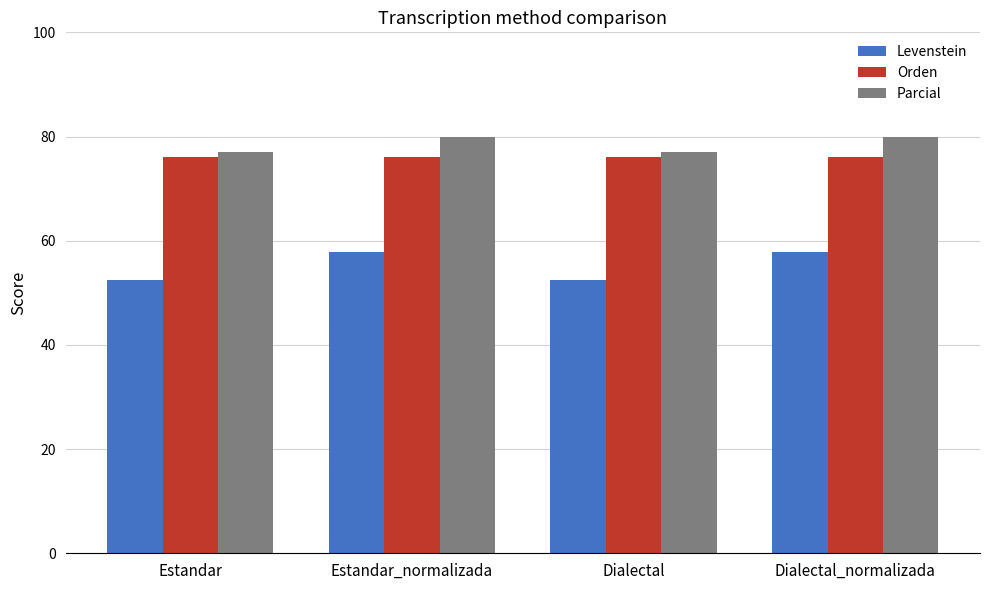

What is the spread (max minus min) of values at Estandar_normalizada?

22.1